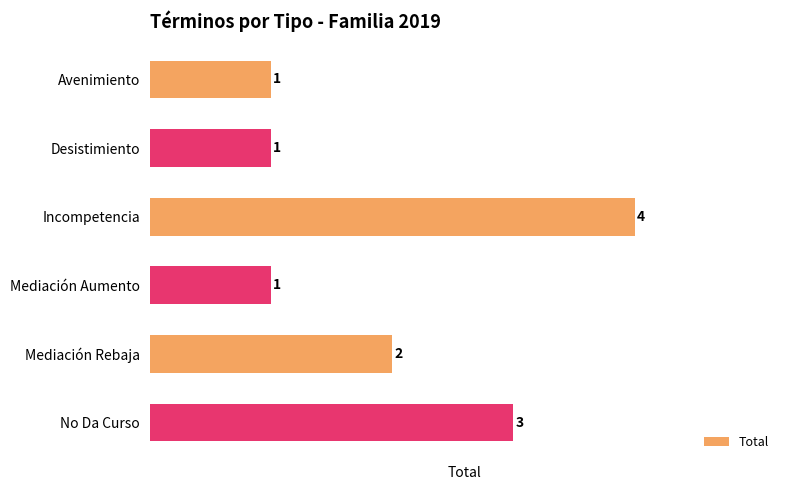

True or false: the data shows 5 at No Da Curso.

False